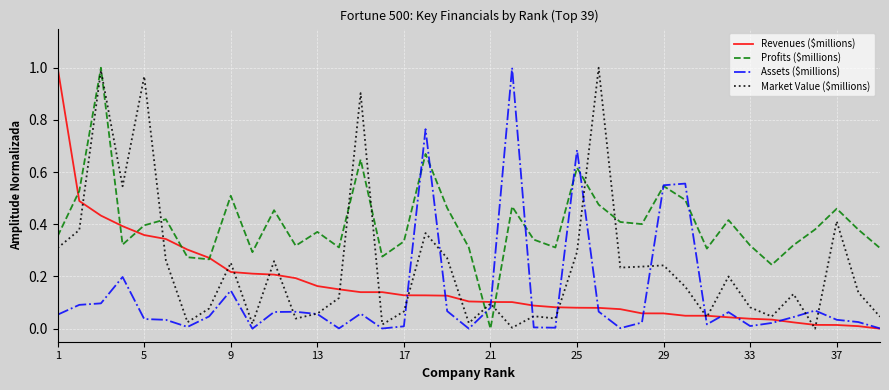

What are all the series names shown in the legend?

Revenues ($millions), Profits ($millions), Assets ($millions), Market Value ($millions)